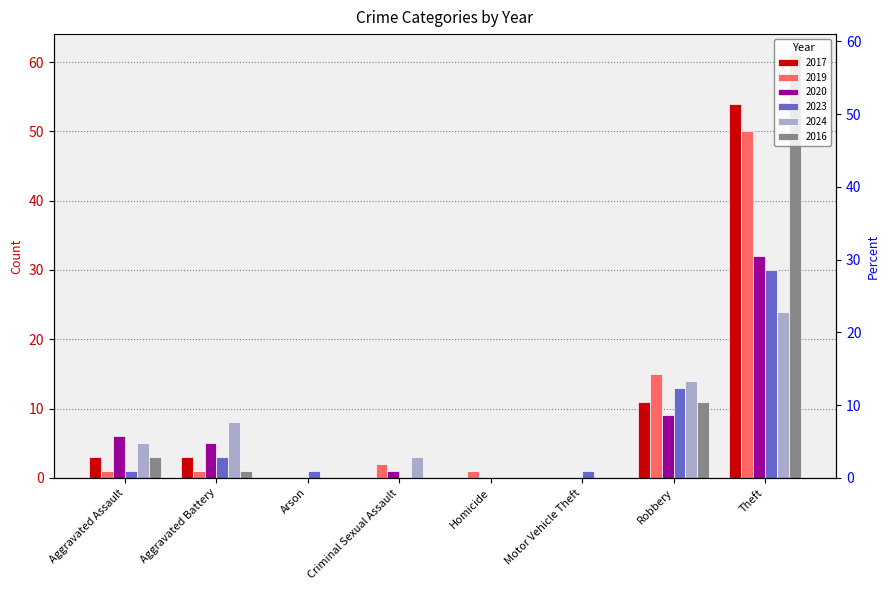

The value of 2019 at Arson is 0. True or false?

True